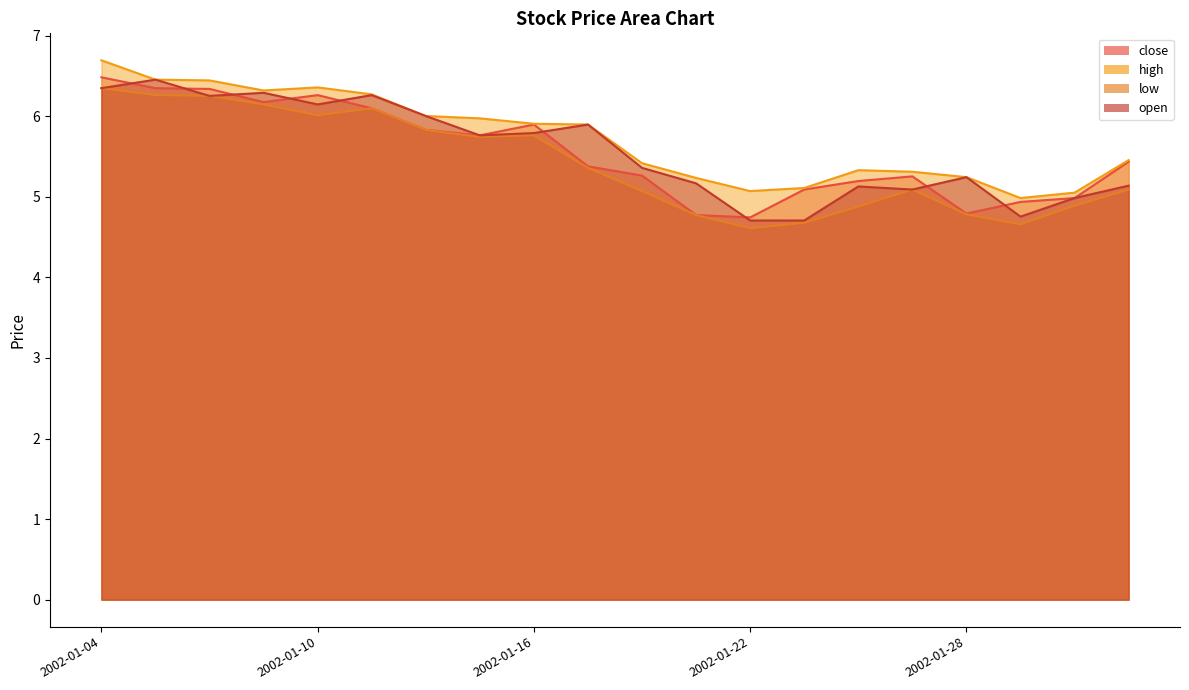

Is it true that open equals 6.3 at 2002-01-08?

True